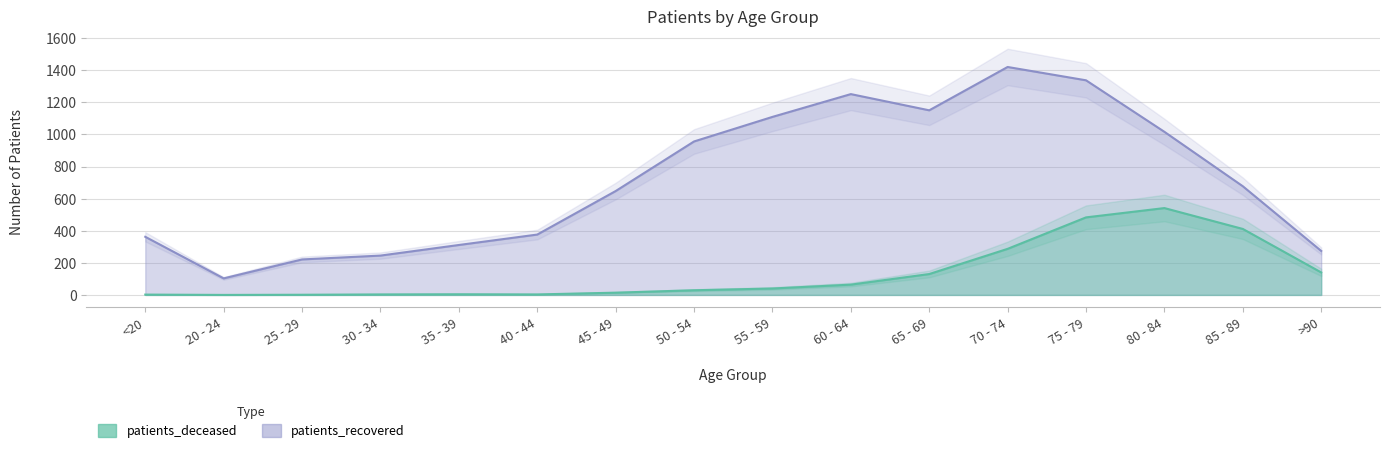

Does the chart have visible grid lines?

Yes